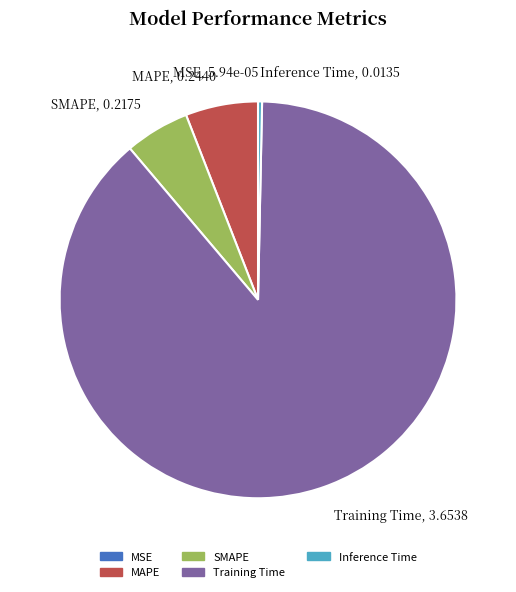

Does any single category account for the majority?

Yes